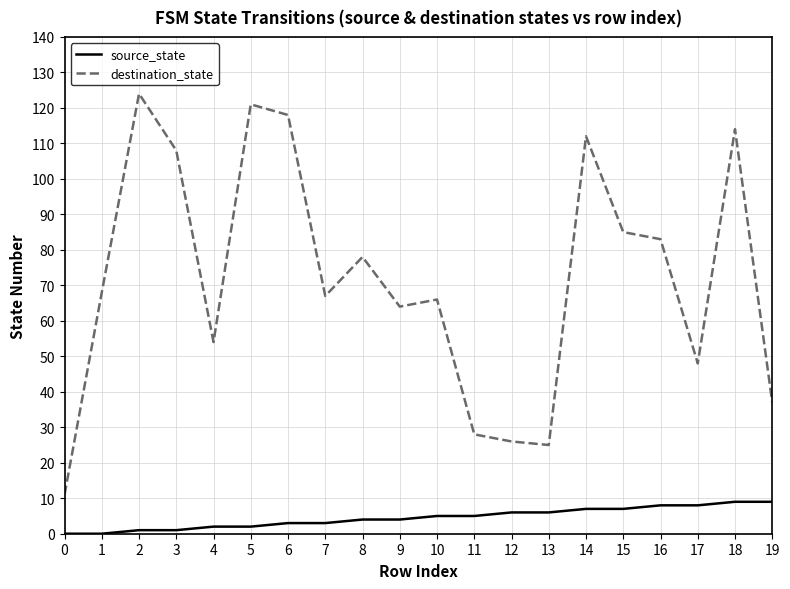

List the series in order of their peak value, highest first.

destination_state, source_state